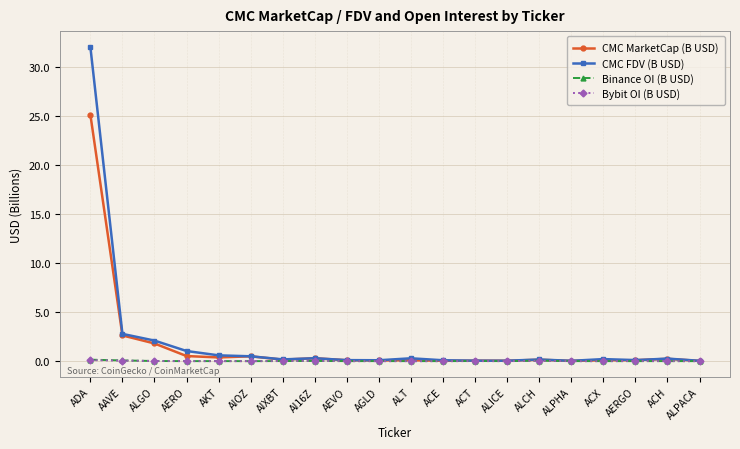

The Bybit OI (B USD) series shows 0.0 at ACE. True or false?

True